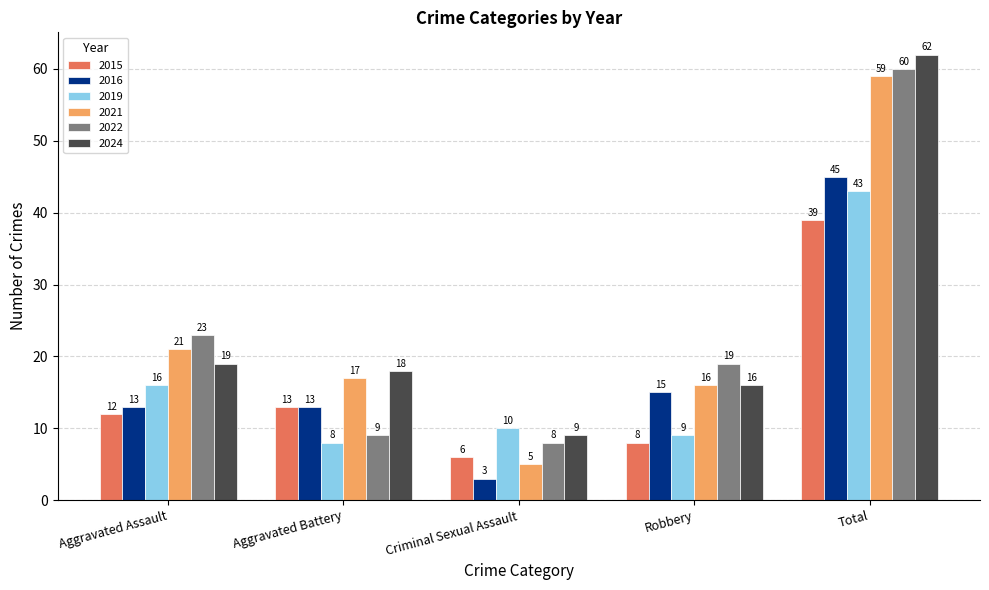

What is the difference between the 2021 values at Robbery and Aggravated Assault?

5